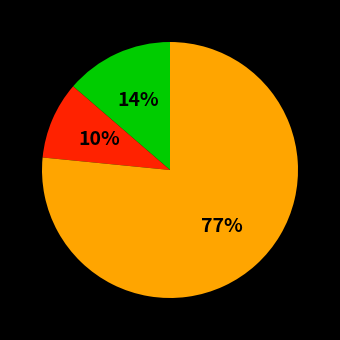

Does any single category account for the majority?

Yes